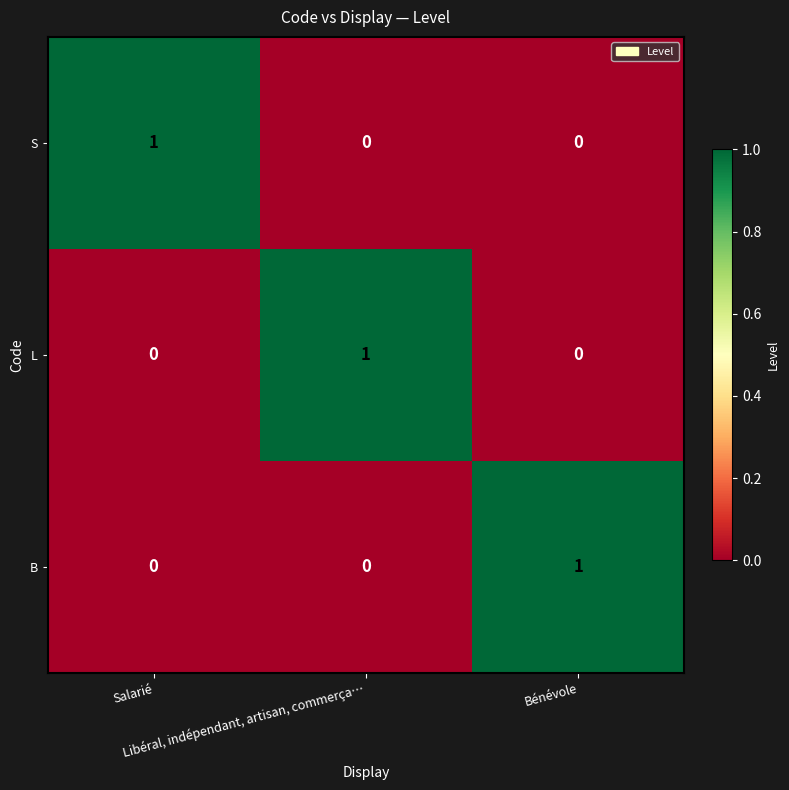

At how many categories does at least one series exceed 0?

3